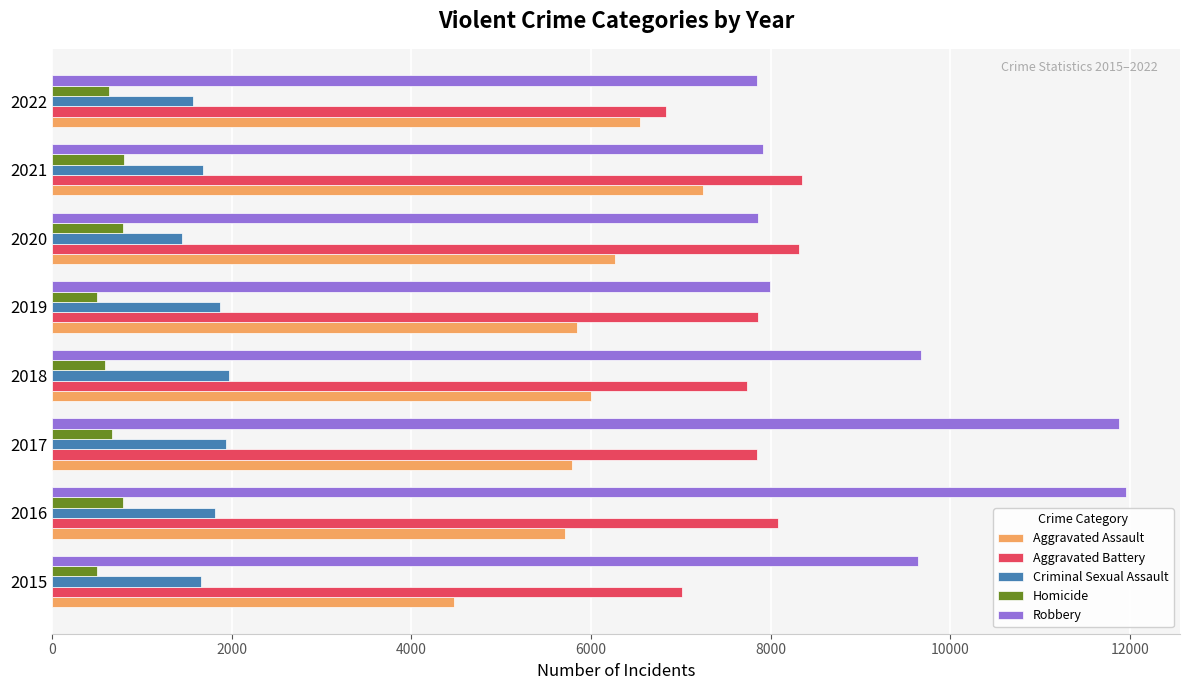

What are all the series names shown in the legend?

Aggravated Assault, Aggravated Battery, Criminal Sexual Assault, Homicide, Robbery